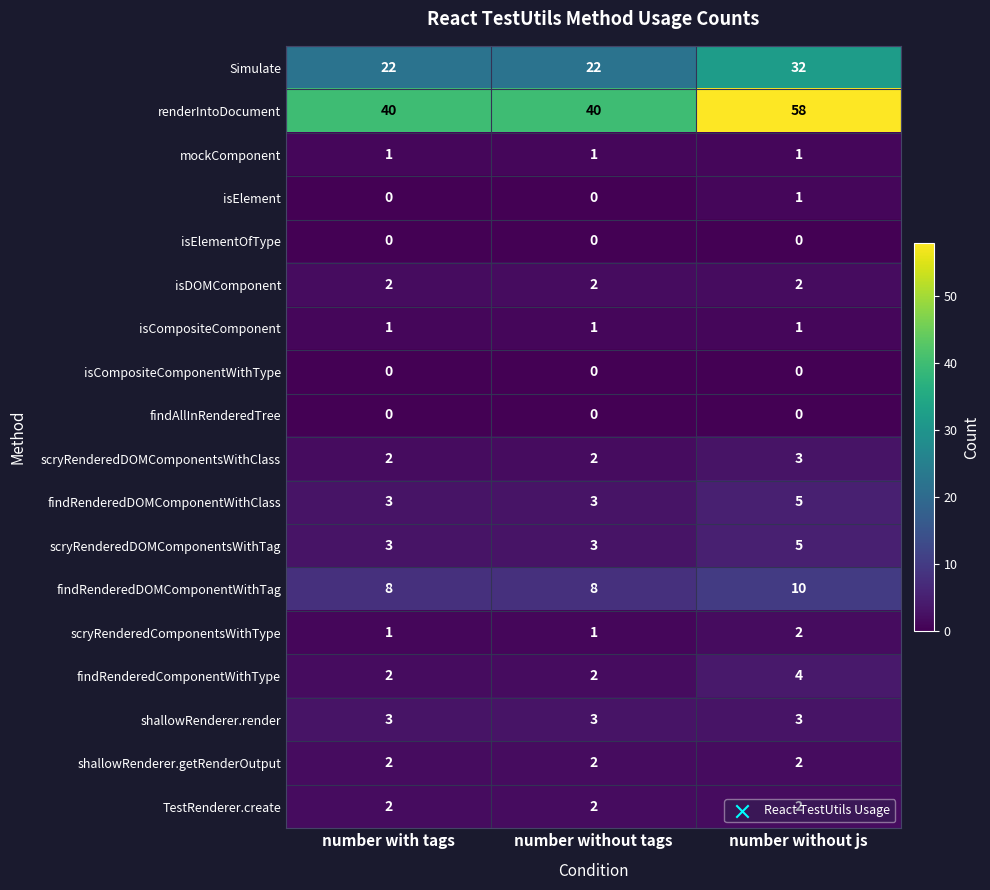

At which category is the sum across all series the highest?

number without js